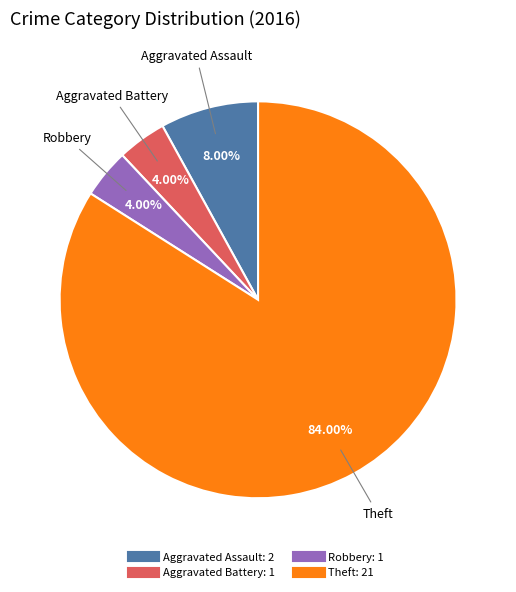

Does any single category account for the majority?

Yes